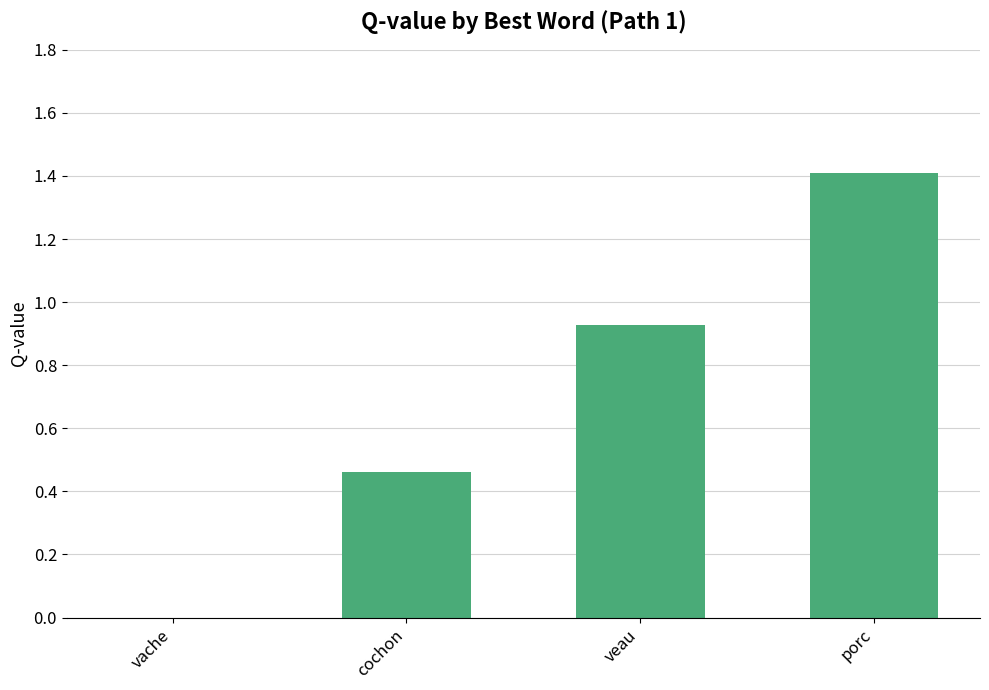

Which category has the highest value across all series?

porc